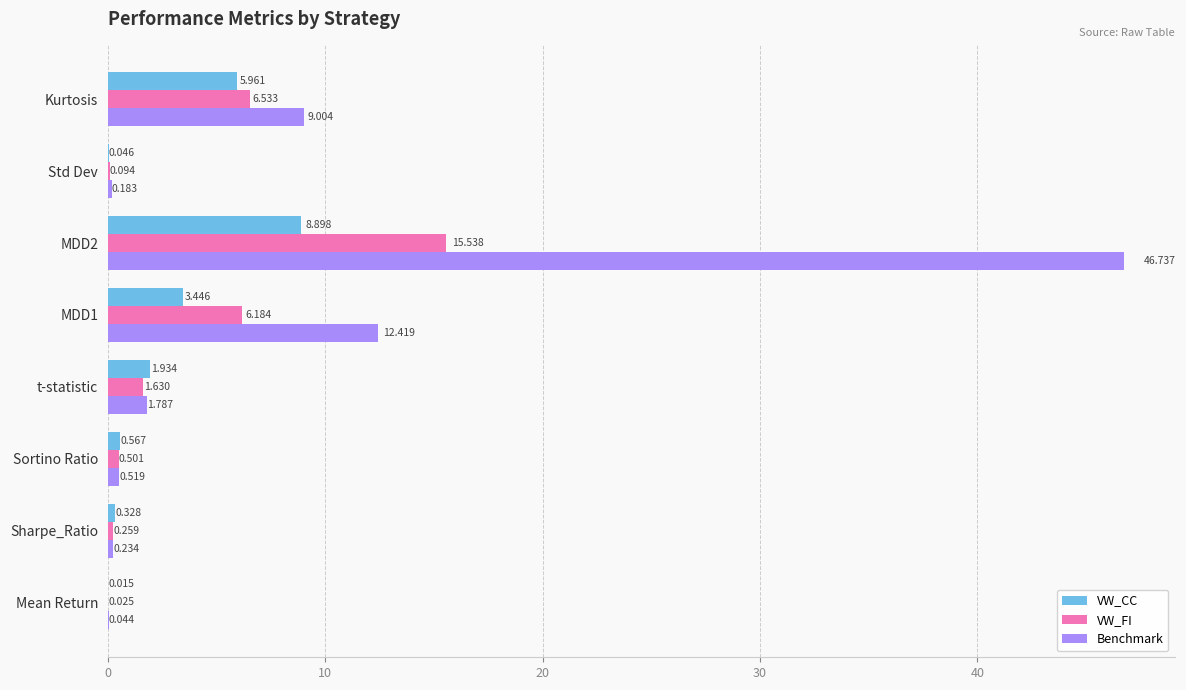

At which label is VW_FI closest to 7?

Kurtosis